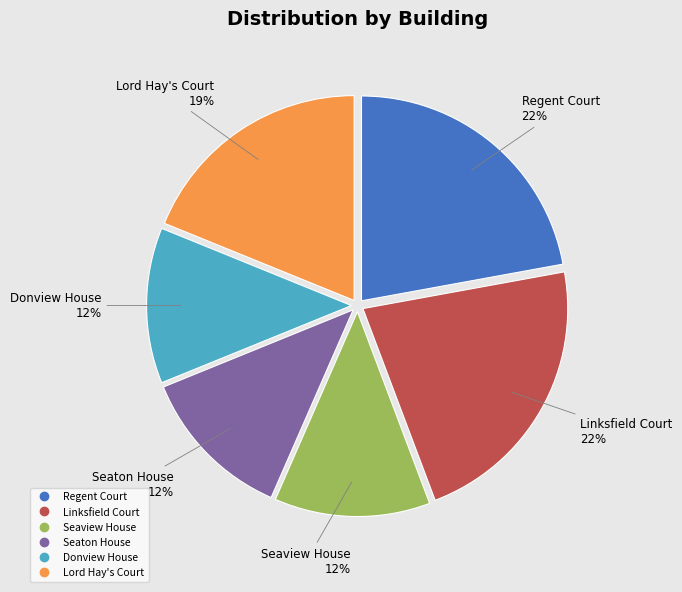

Which has a higher value, Lord Hay's Court or Donview House?

Lord Hay's Court